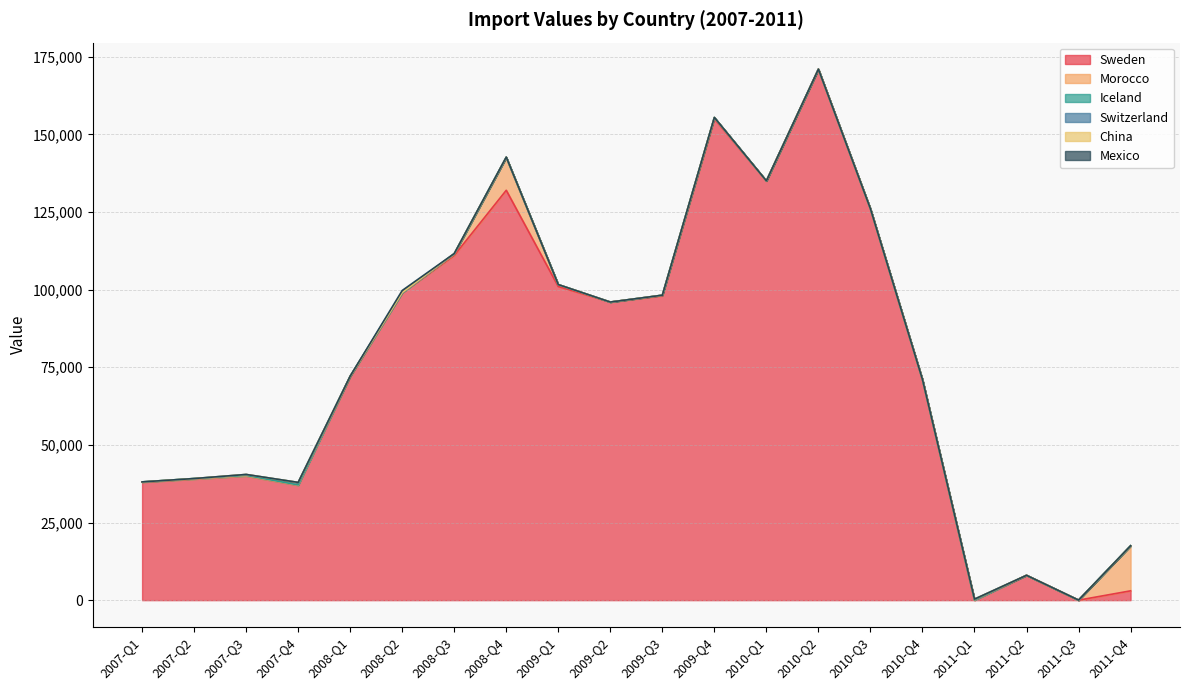

What is the total value across all series at 2007-Q3?

40478